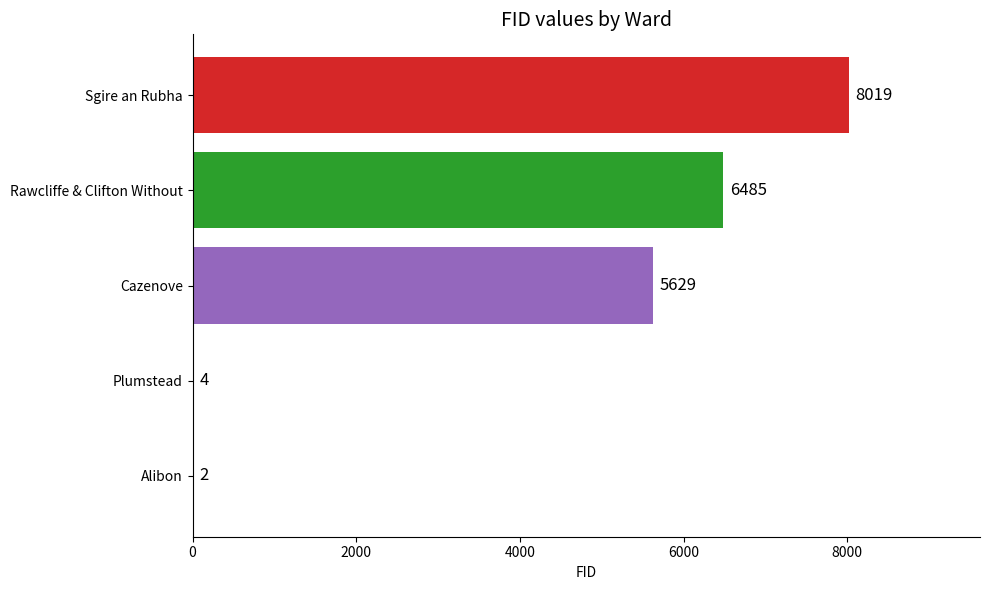

Count the number of data series in this chart.

1